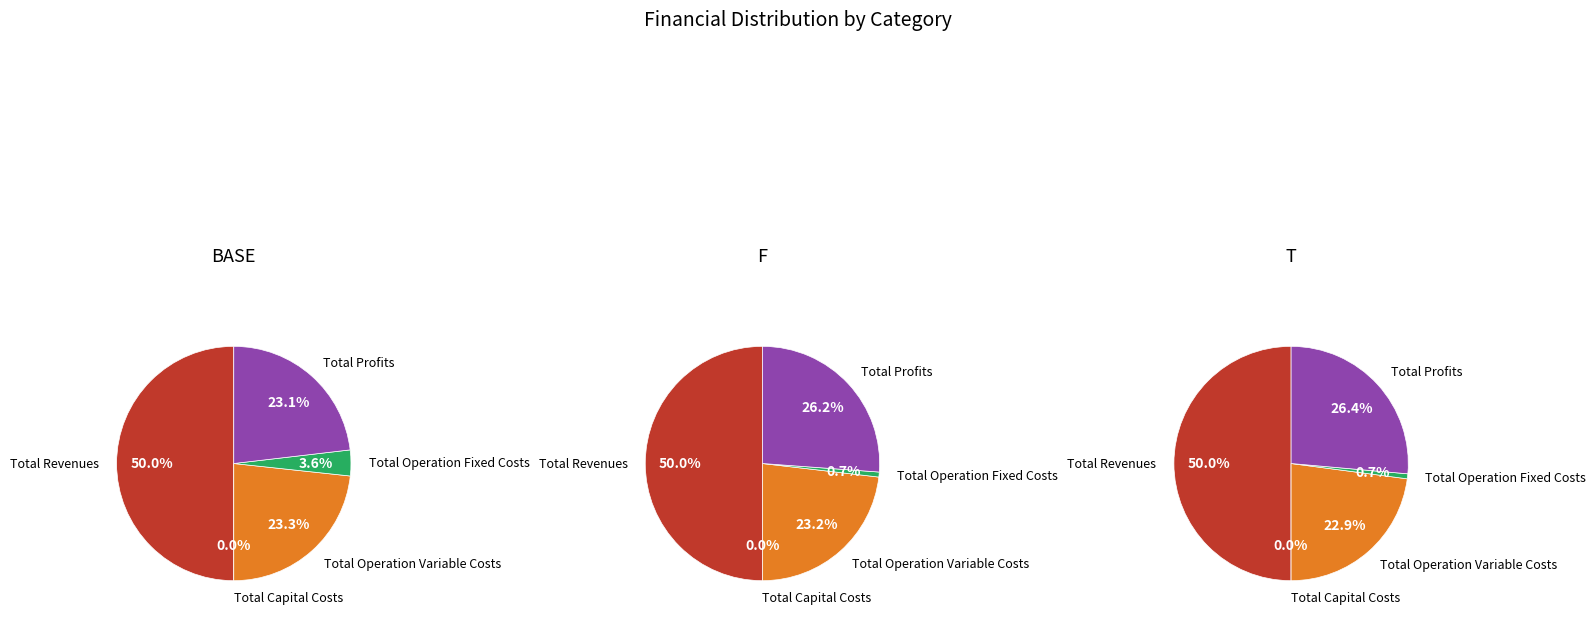

How many slices are in this pie chart?

5